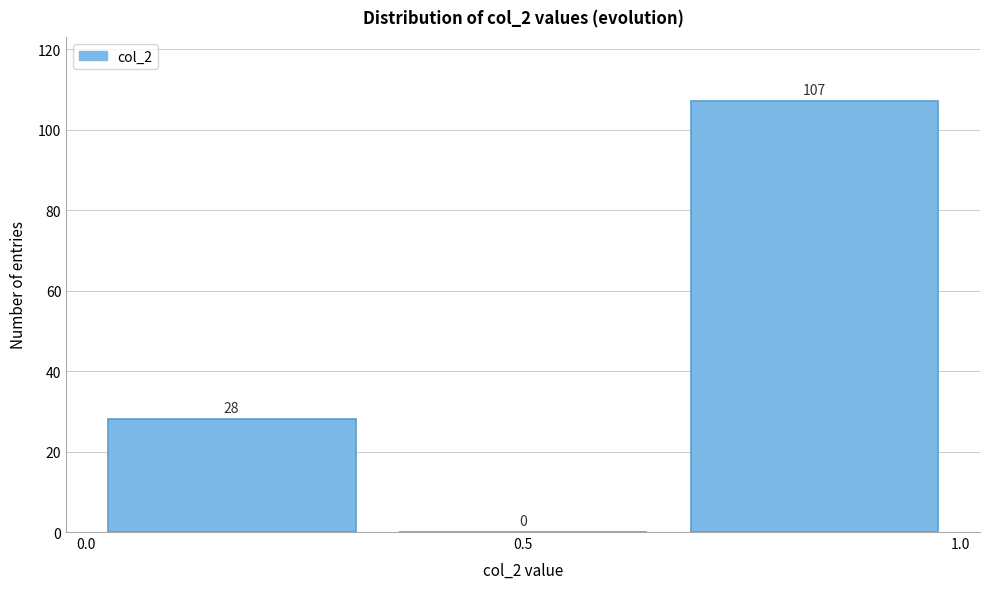

Over which range of the x-axis is the bar tallest?

0.65 to 1.00